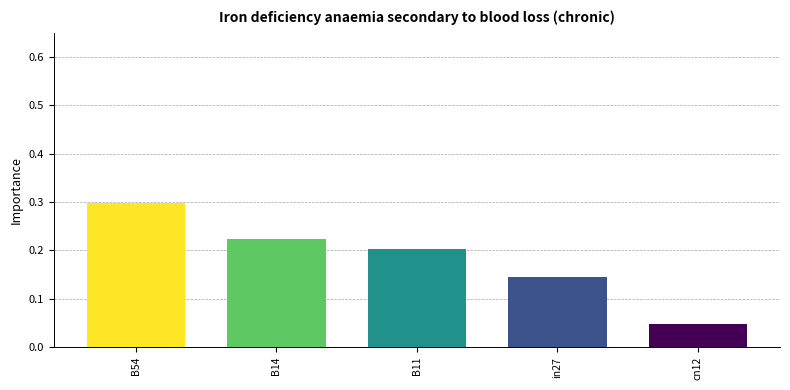

What is the change in value from B14 to cn12?

-0.2